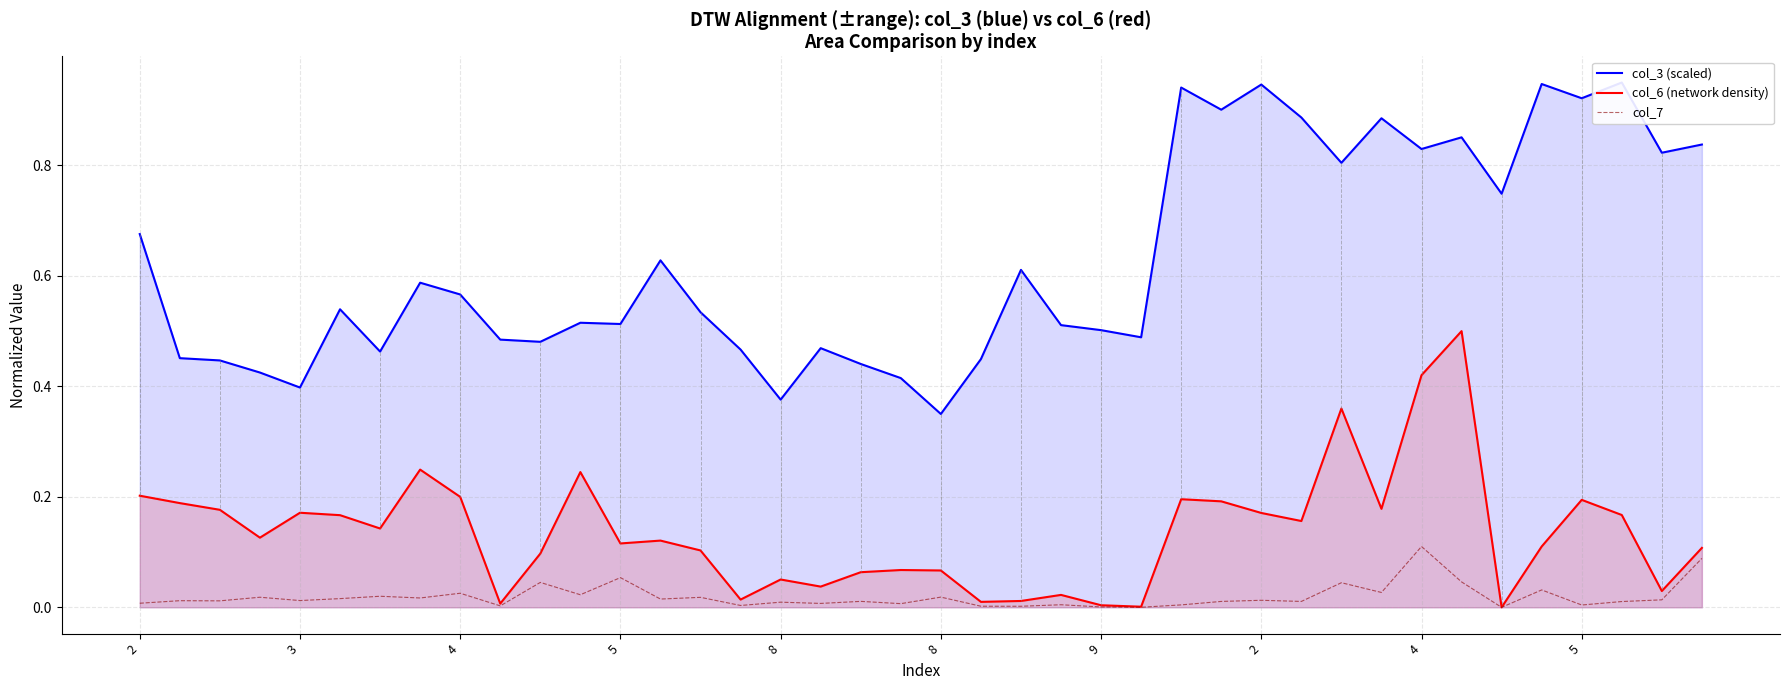

How many categories are shown in the chart?

40